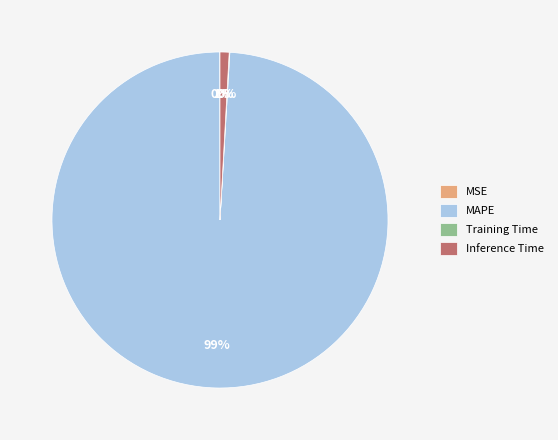

To the nearest percent, what portion does Inference Time represent?

1%